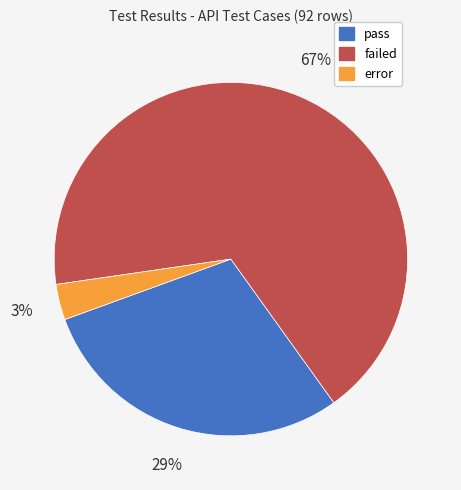

Does failed account for over 50% of the chart?

Yes